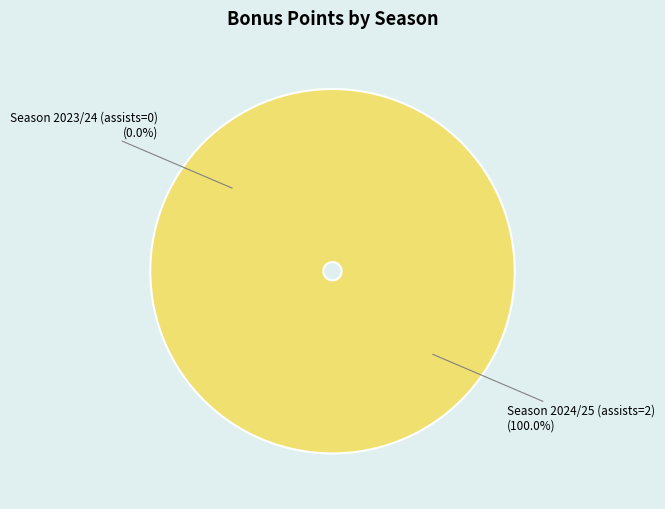

Is there any slice that represents more than half of the pie?

Yes